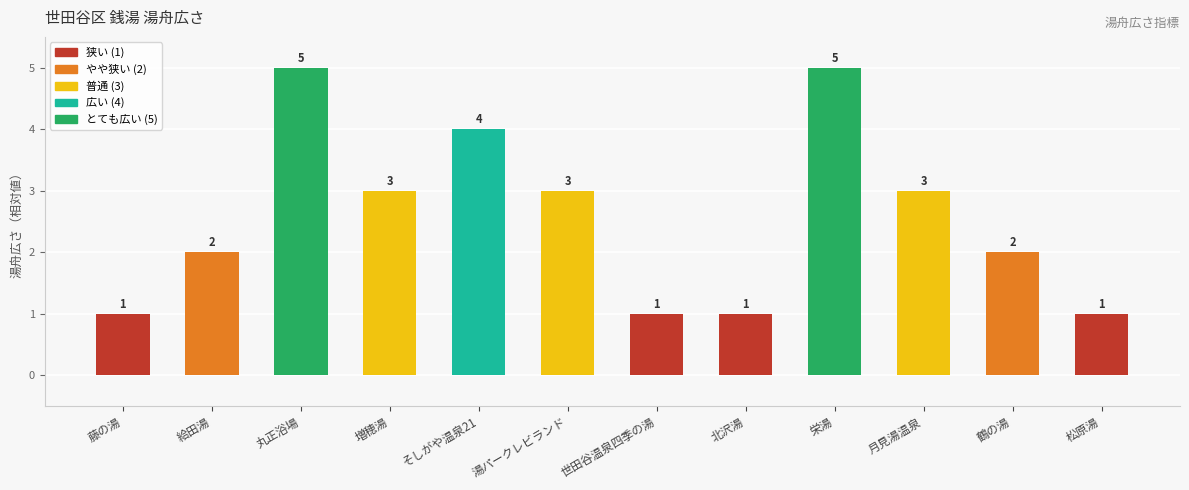

What is the ratio of the value at 丸正浴場 to the value at 鶴の湯?

2.5